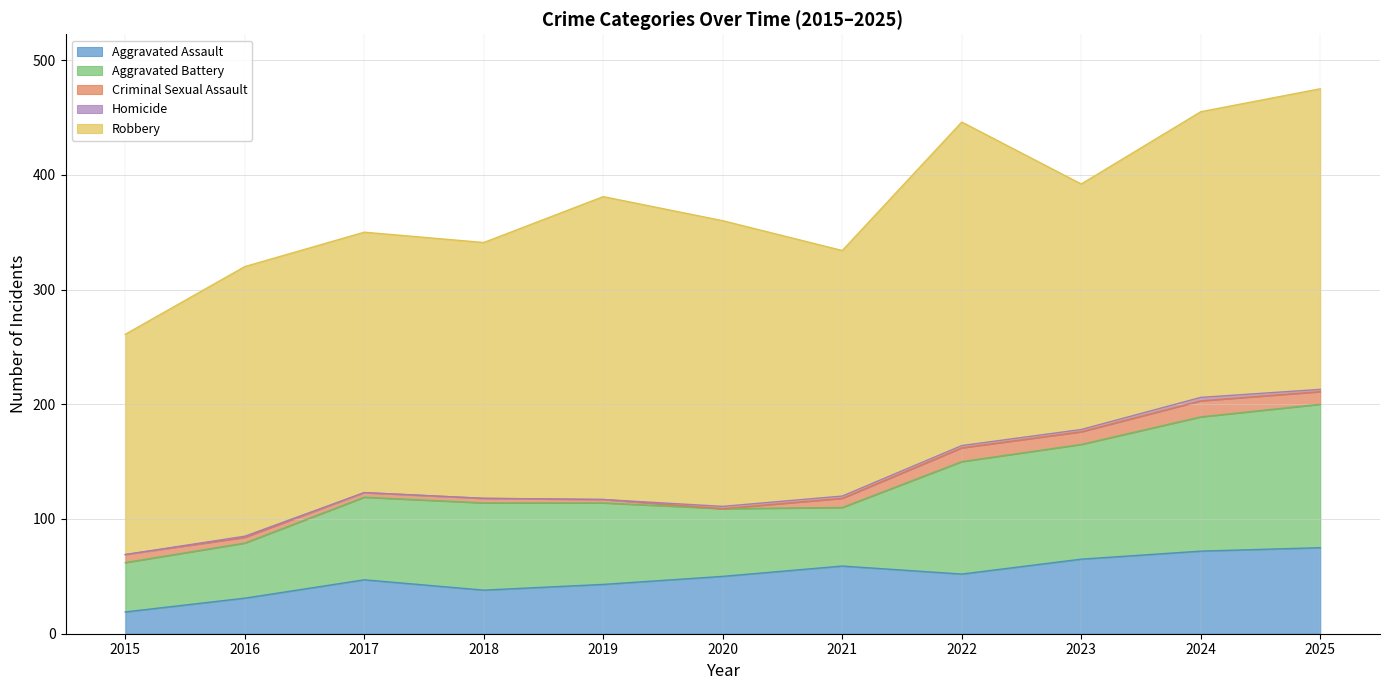

What are all the series names shown in the legend?

Aggravated Assault, Aggravated Battery, Criminal Sexual Assault, Homicide, Robbery